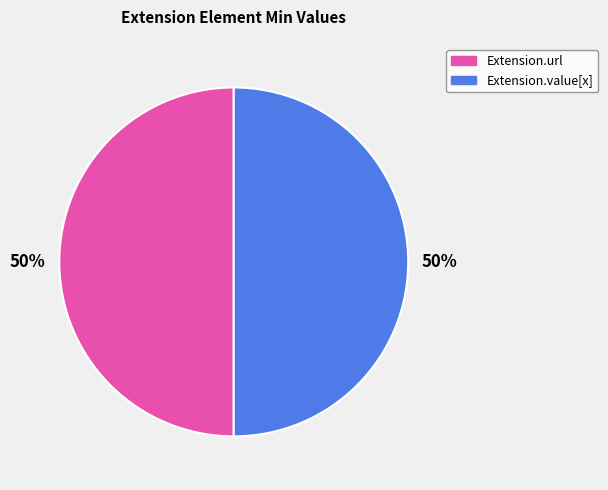

Count the number of slices in the pie.

2